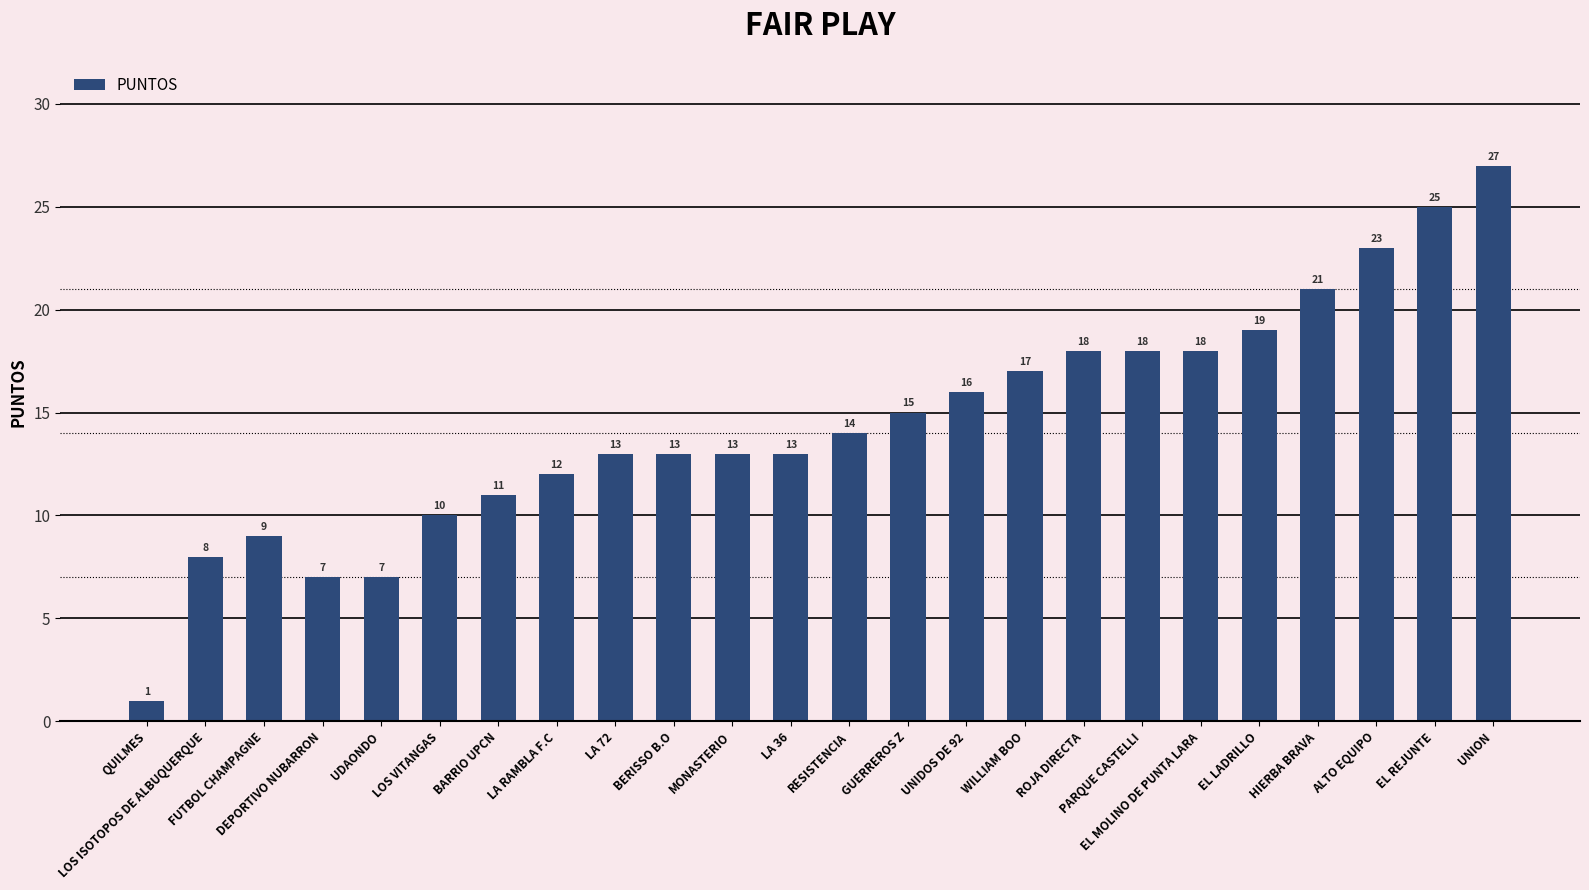

Count the number of categories in the chart.

24